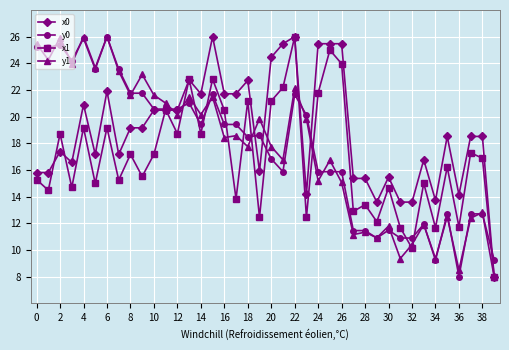

What is the sum of all x1 values?

677.3